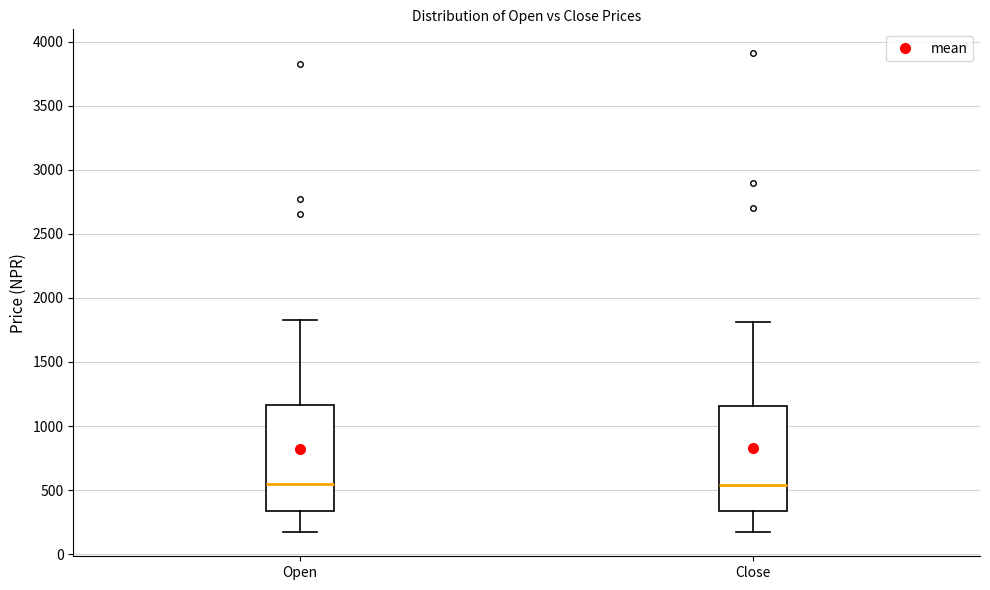

Reading left to right, read every box against the y-axis: the position of its median line, the range the box covers, and the ends of its whiskers. The values are not printed on the chart, so give them approximately, as read against the axis.

Open: median 550, box 350 to 1150, whiskers 150 to 1850
Close: median 550, box 350 to 1150, whiskers 150 to 1800